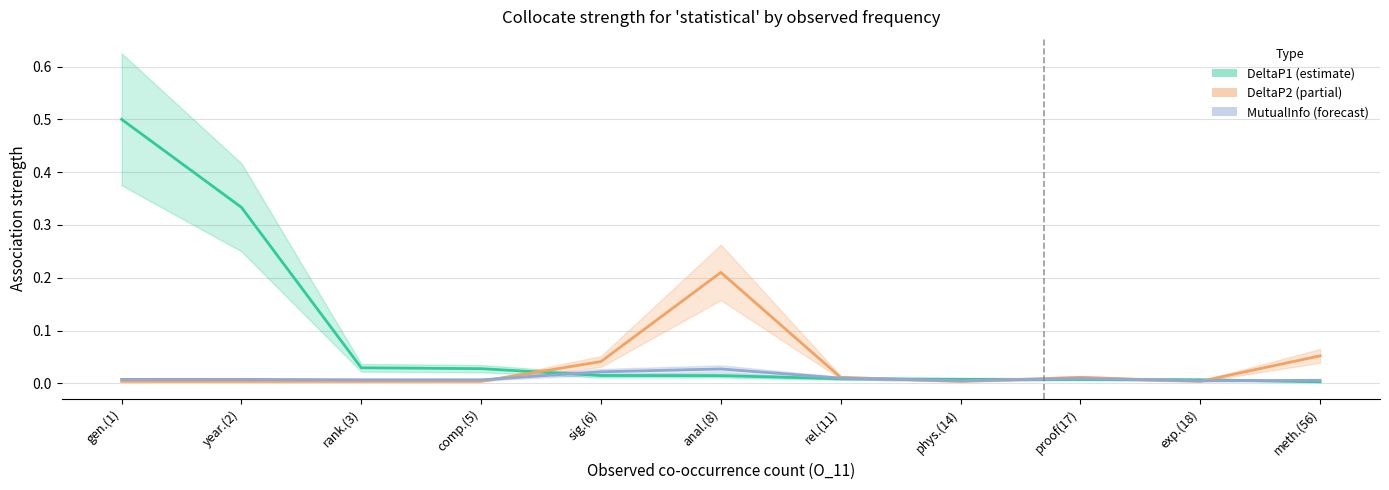

At which label is DeltaP2 closest to 0?

exp.(18)